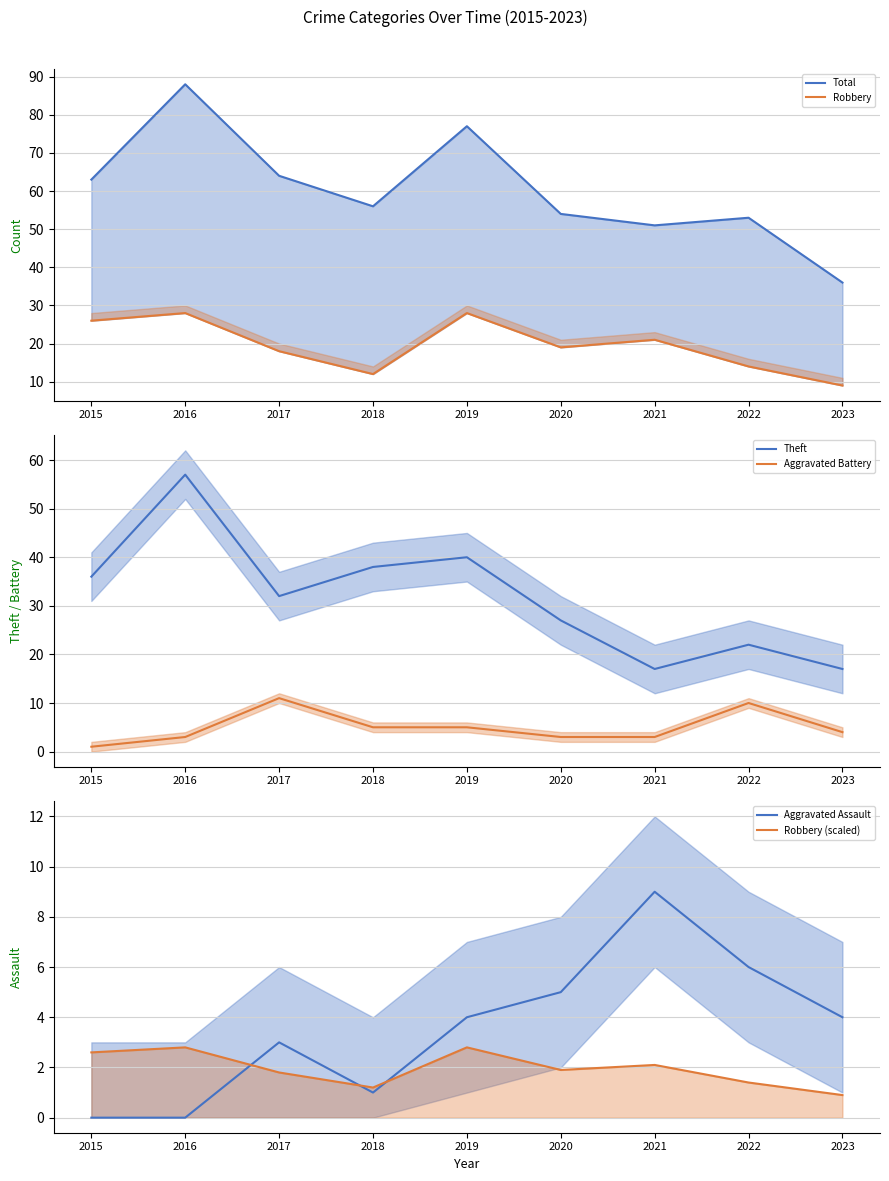

What is the value of the Theft point at the 2nd from the left?

57.0